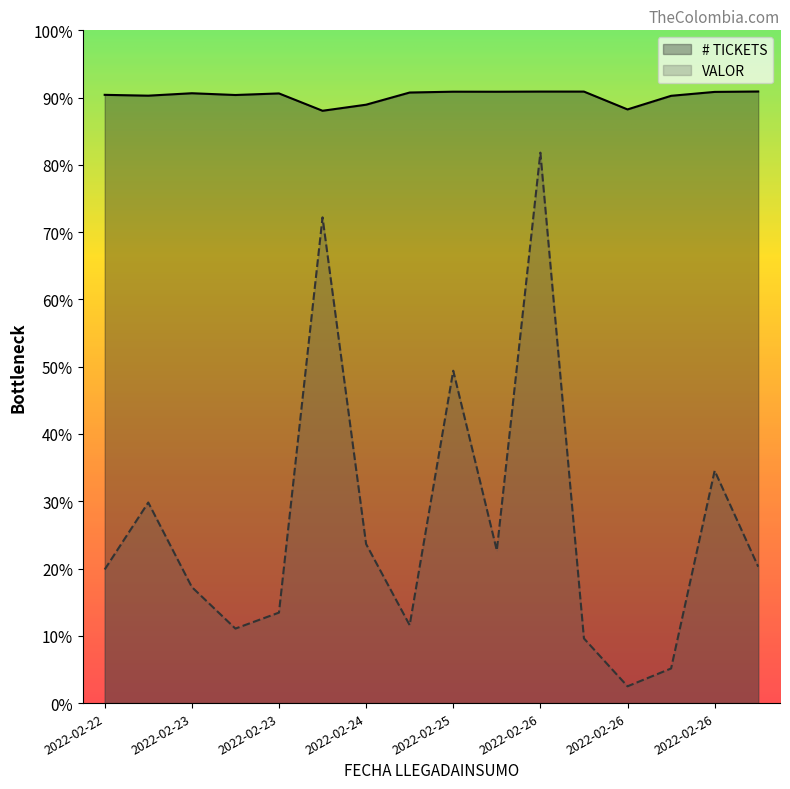

True or false: VALOR and # TICKETS intersect in this chart.

False